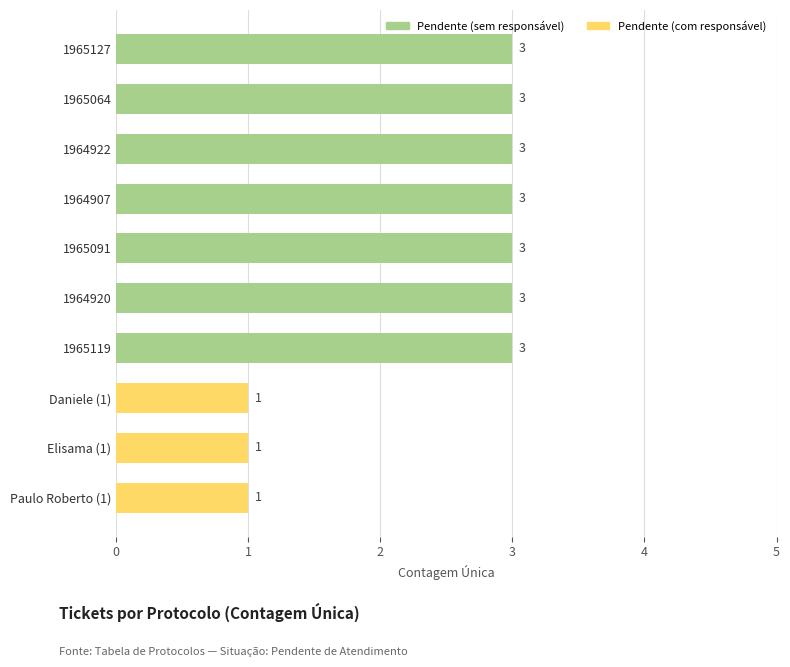

How many bars are there in total?

10